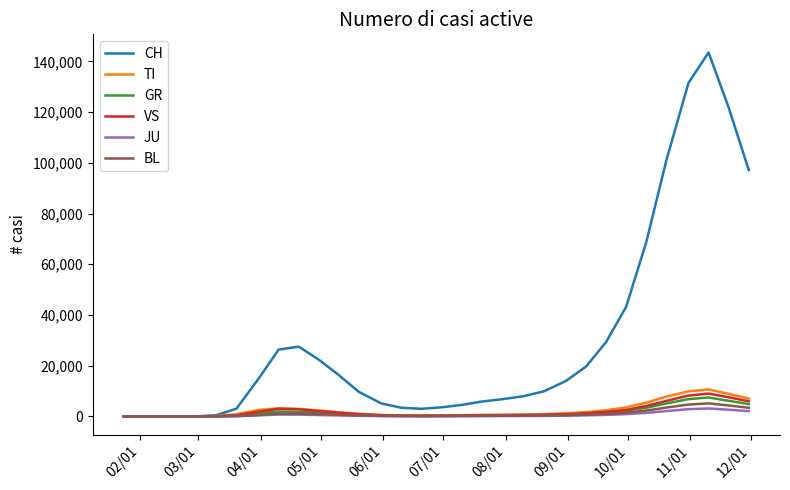

Rank the series by their maximum value, from highest to lowest.

CH, TI, VS, GR, BL, JU